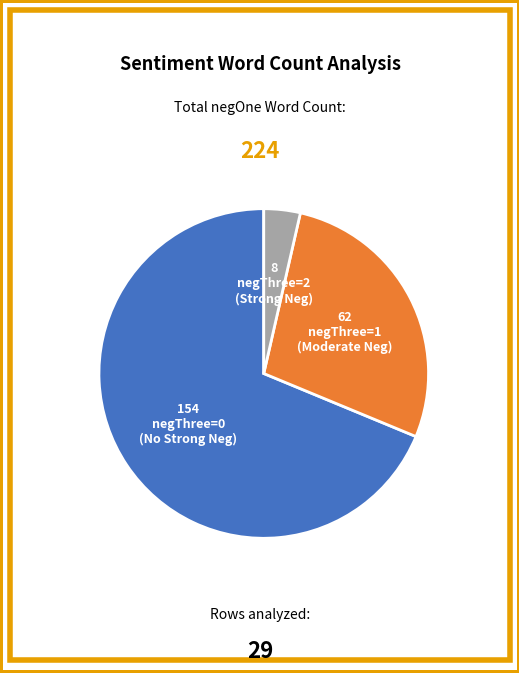

How many segments does this pie chart have?

3